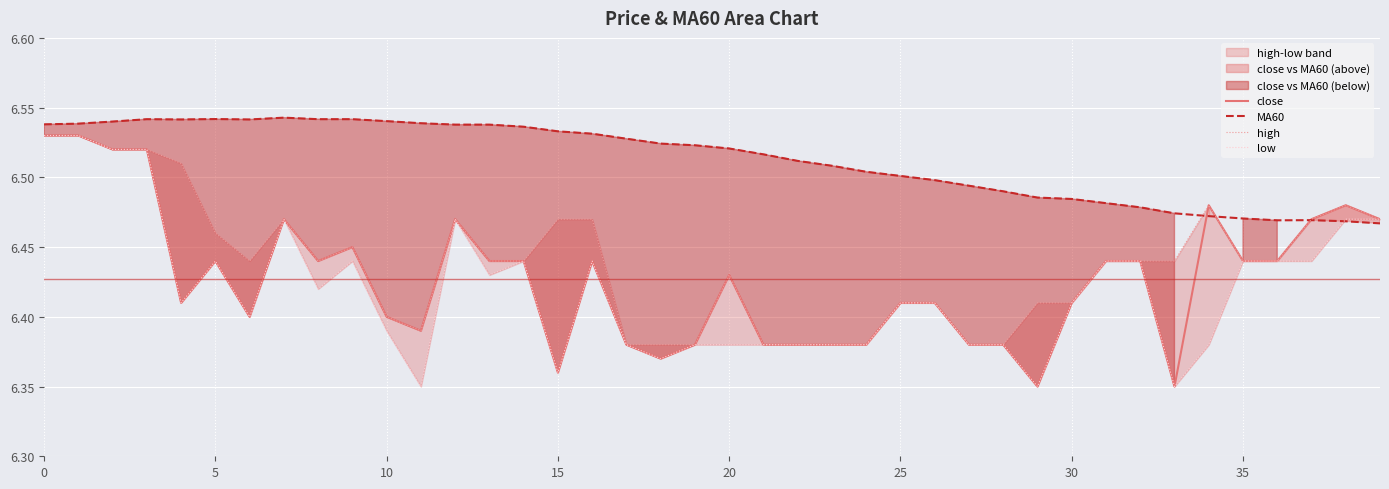

Reading left to right, list all the values displayed in this chart.

close: 6.5	6.5	6.5	6.5	6.4	6.4	6.4	6.5	6.4	6.5	6.4	6.4	6.5	6.4	6.4	6.4	6.4	6.4	6.4	6.4	6.4	6.4	6.4	6.4	6.4	6.4	6.4	6.4	6.4	6.3	6.4	6.4	6.4	6.3	6.5	6.4	6.4	6.5	6.5	6.5
MA60: 6.5	6.5	6.5	6.5	6.5	6.5	6.5	6.5	6.5	6.5	6.5	6.5	6.5	6.5	6.5	6.5	6.5	6.5	6.5	6.5	6.5	6.5	6.5	6.5	6.5	6.5	6.5	6.5	6.5	6.5	6.5	6.5	6.5	6.5	6.5	6.5	6.5	6.5	6.5	6.5
high: 6.5	6.5	6.5	6.5	6.5	6.5	6.4	6.5	6.4	6.5	6.4	6.4	6.5	6.4	6.4	6.5	6.5	6.4	6.4	6.4	6.4	6.4	6.4	6.4	6.4	6.4	6.4	6.4	6.4	6.4	6.4	6.4	6.4	6.4	6.5	6.4	6.4	6.5	6.5	6.5
low: 6.5	6.5	6.5	6.5	6.4	6.4	6.4	6.5	6.4	6.4	6.4	6.3	6.5	6.4	6.4	6.4	6.4	6.4	6.4	6.4	6.4	6.4	6.4	6.4	6.4	6.4	6.4	6.4	6.4	6.3	6.4	6.4	6.4	6.3	6.4	6.4	6.4	6.4	6.5	6.5